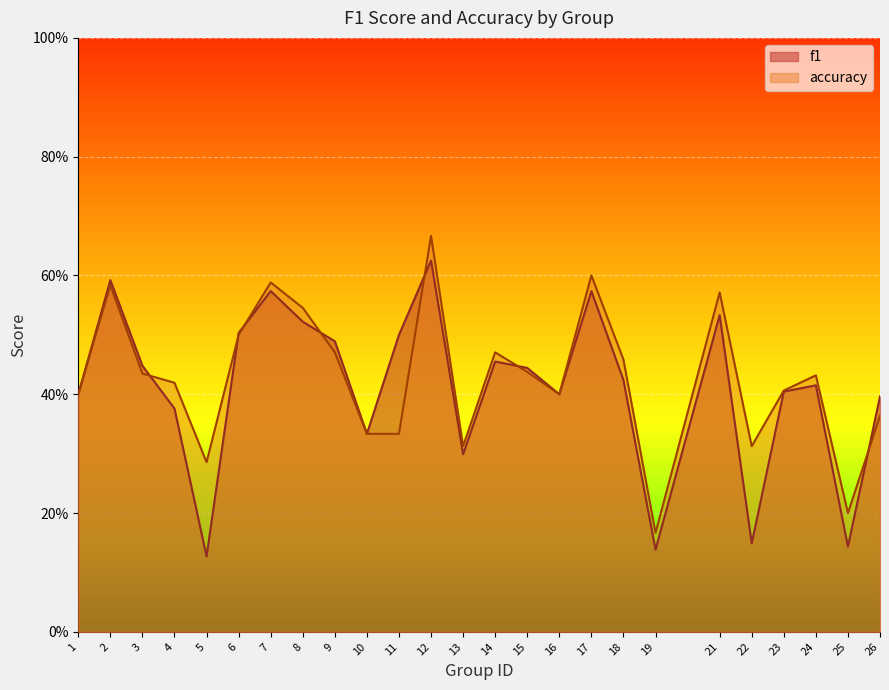

Reading left to right, transcribe all the data shown in this chart.

f1: 0.4	0.6	0.4	0.4	0.1	0.5	0.6	0.5	0.5	0.3	0.5	0.6	0.3	0.5	0.4	0.4	0.6	0.4	0.1	0.5	0.1	0.4	0.4	0.1	0.4
accuracy: 0.4	0.6	0.4	0.4	0.3	0.5	0.6	0.5	0.5	0.3	0.3	0.7	0.3	0.5	0.4	0.4	0.6	0.5	0.2	0.6	0.3	0.4	0.4	0.2	0.4